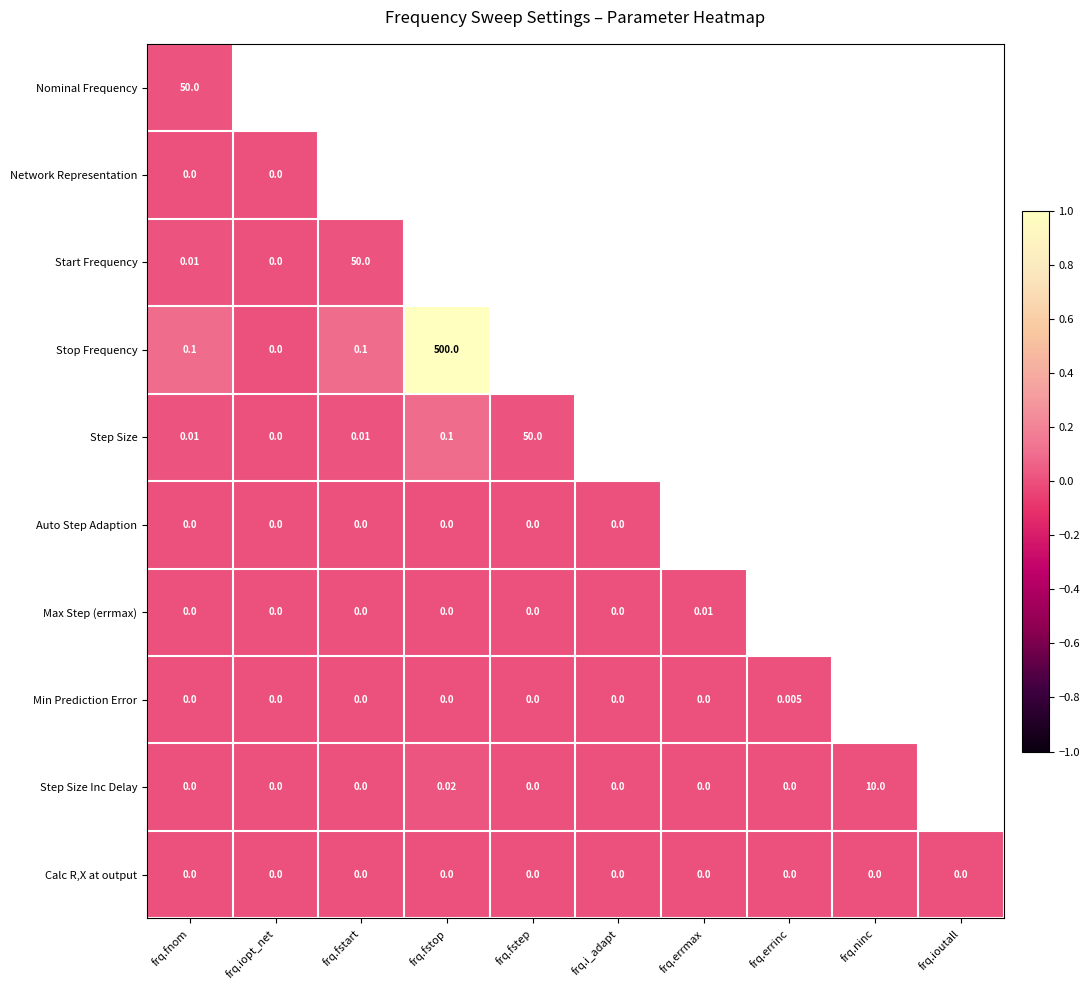

Is the value of Min Prediction Error at frq.errinc greater than the value of Network Representation at frq.iopt_net?

Yes